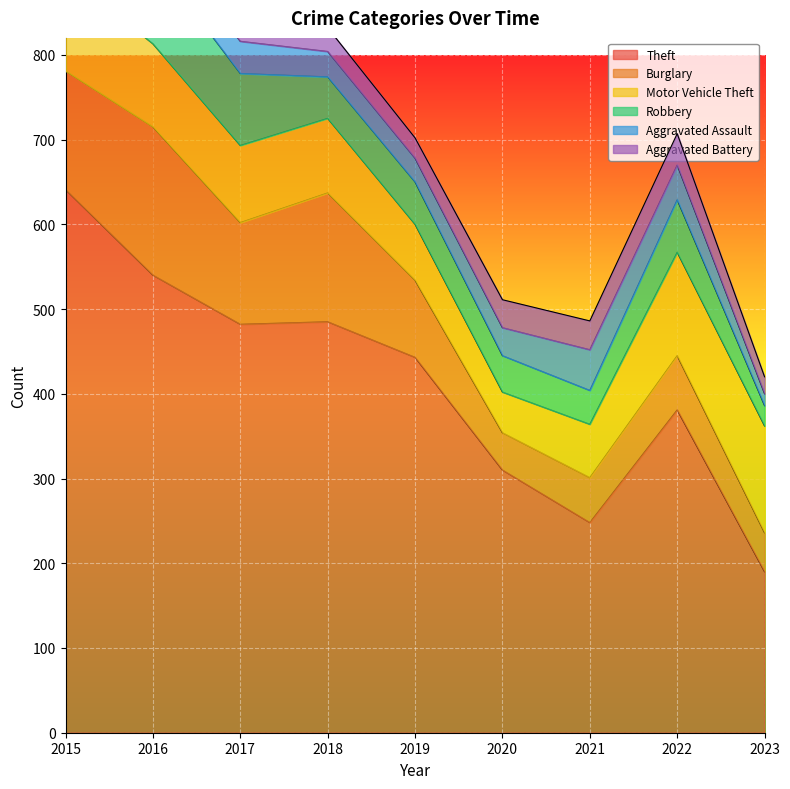

What is the value of the Burglary point at the 1st from the left?

140